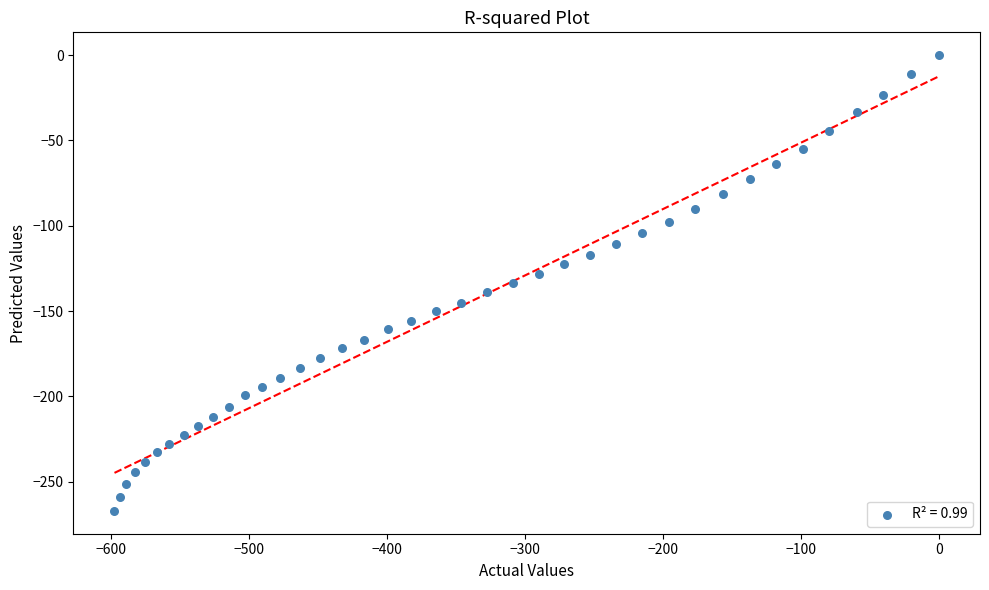

What is the range of X values (max minus min)?

597.4